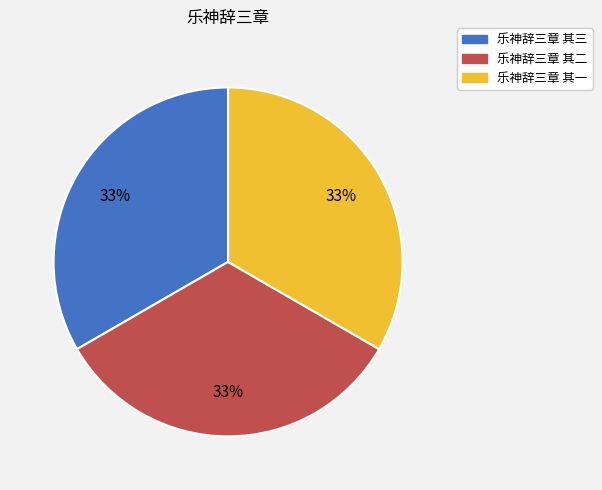

Approximately how many times larger is the value at 乐神辞三章 其一 compared to 乐神辞三章 其三?

1.0